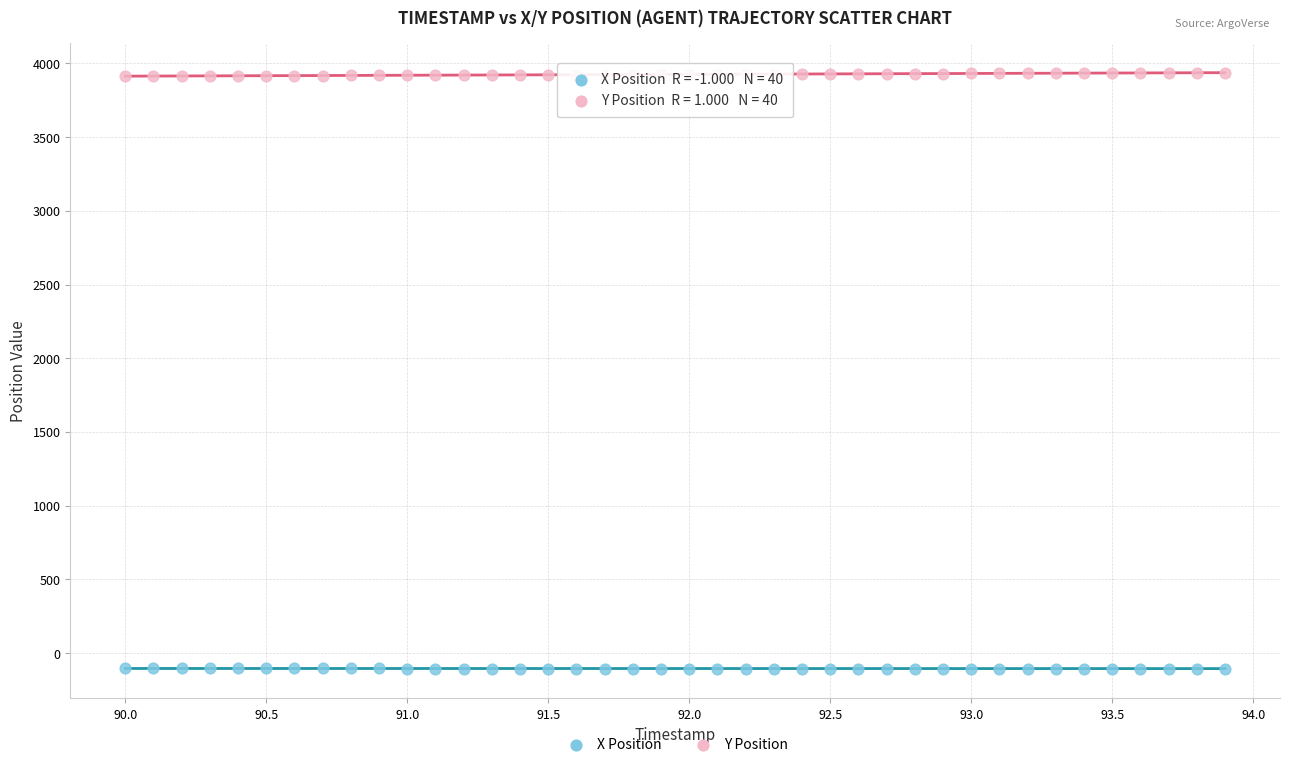

What is the X range (max minus min) for the scatter plot?

3.9